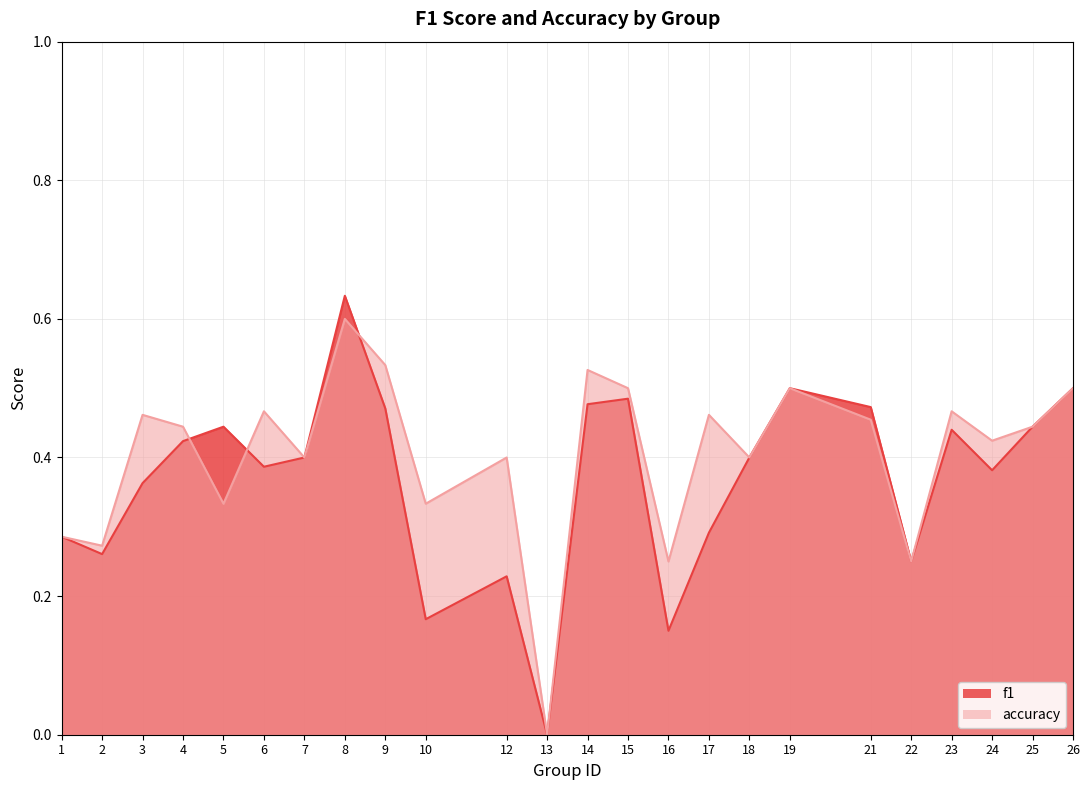

Does the chart have visible grid lines?

Yes